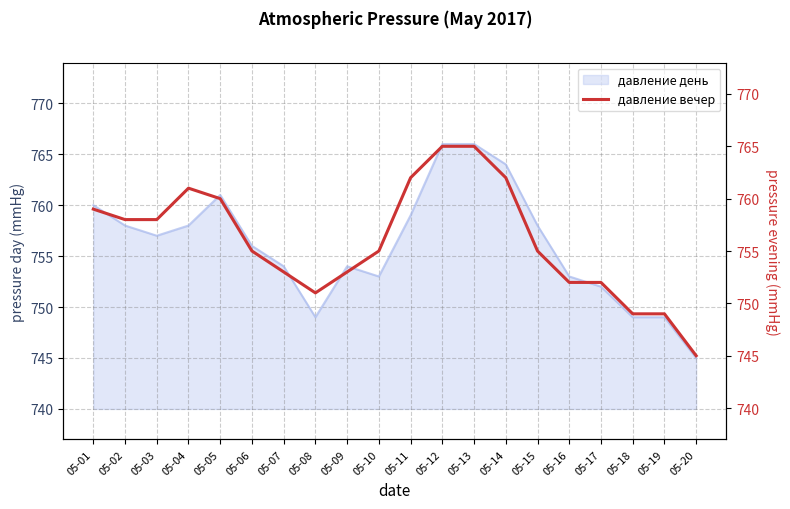

Reading left to right, what are all the values shown in this chart?

05-01=759	05-02=758	05-03=758	05-04=761	05-05=760	05-06=755	05-07=753	05-08=751	05-09=753	05-10=755	05-11=762	05-12=765	05-13=765	05-14=762	05-15=755	05-16=752	05-17=752	05-18=749	05-19=749	05-20=745